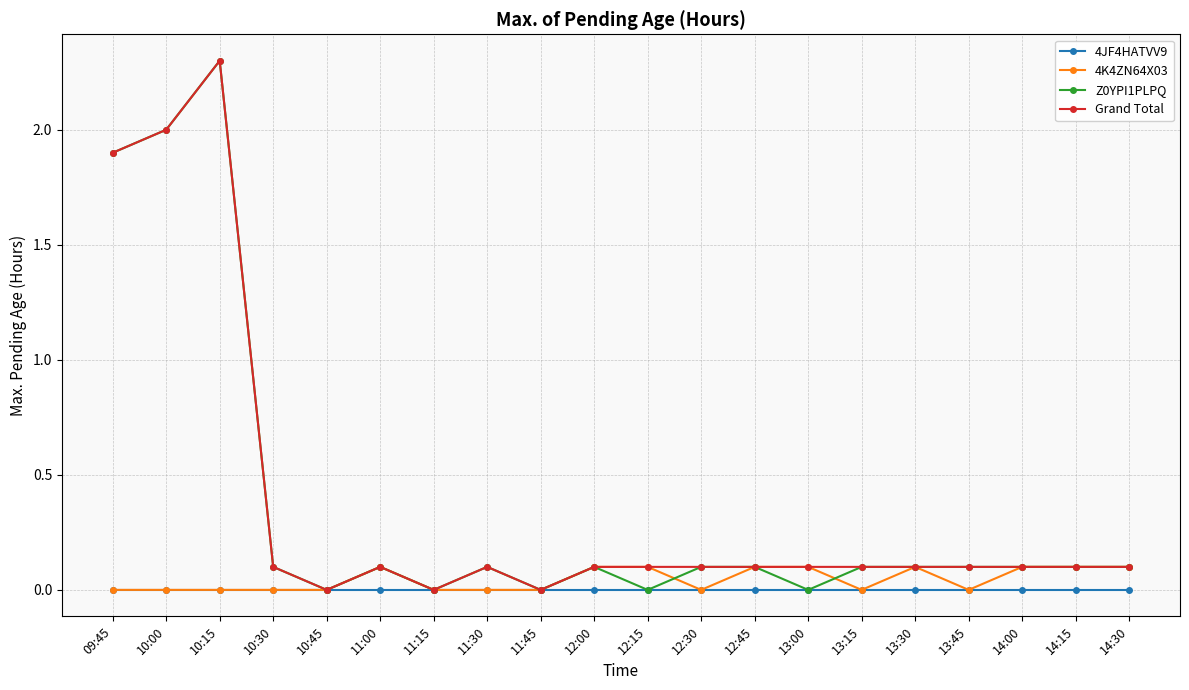

In Grand Total, how many points are lower than both neighbors (excluding endpoints)?

3